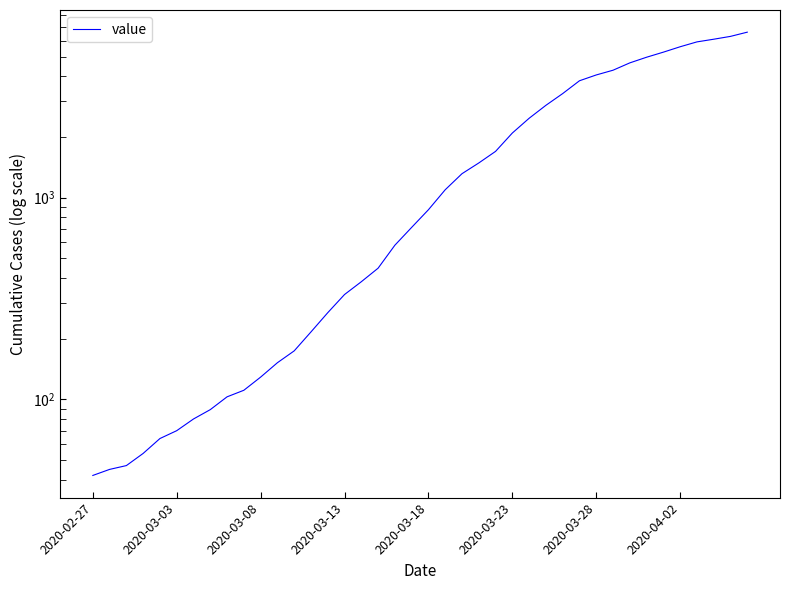

True or false: the data has more than 0 interior local peaks.

False